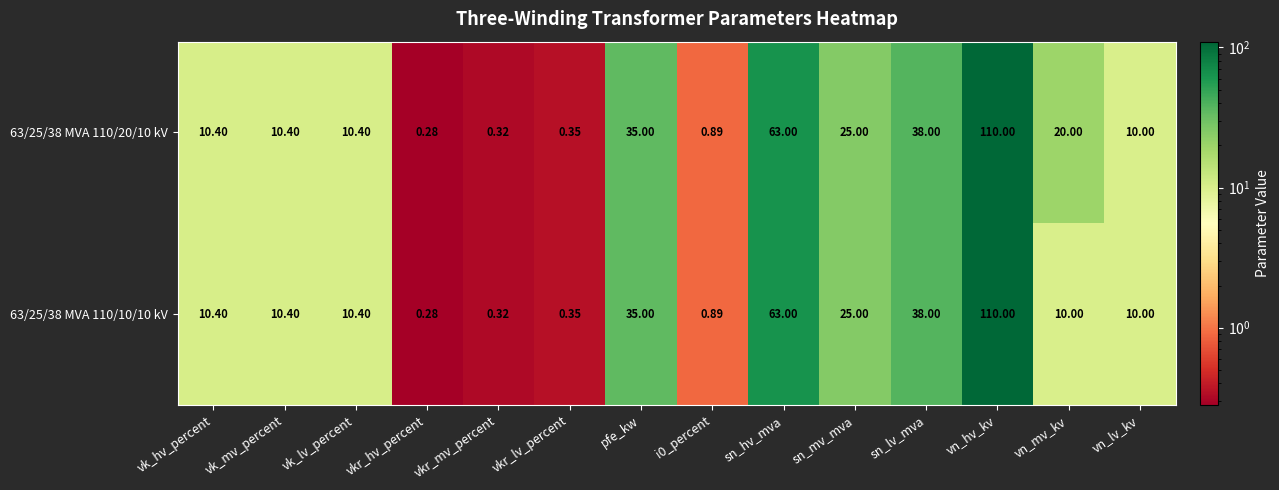

At which category does the chart reach its minimum across all series?

vkr_hv_percent